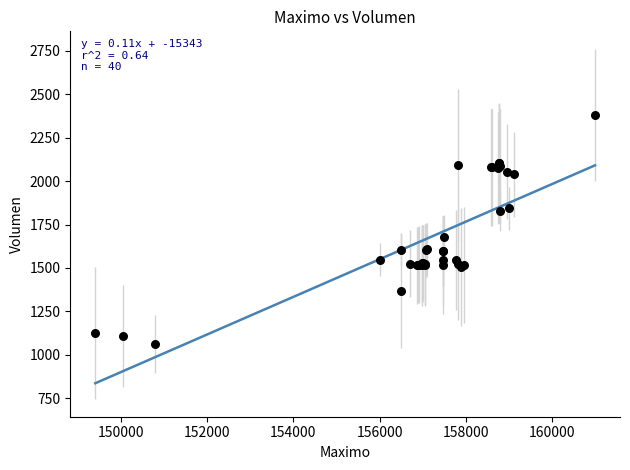

What Y value in the scatter plot is closest to 1721?

1678.4